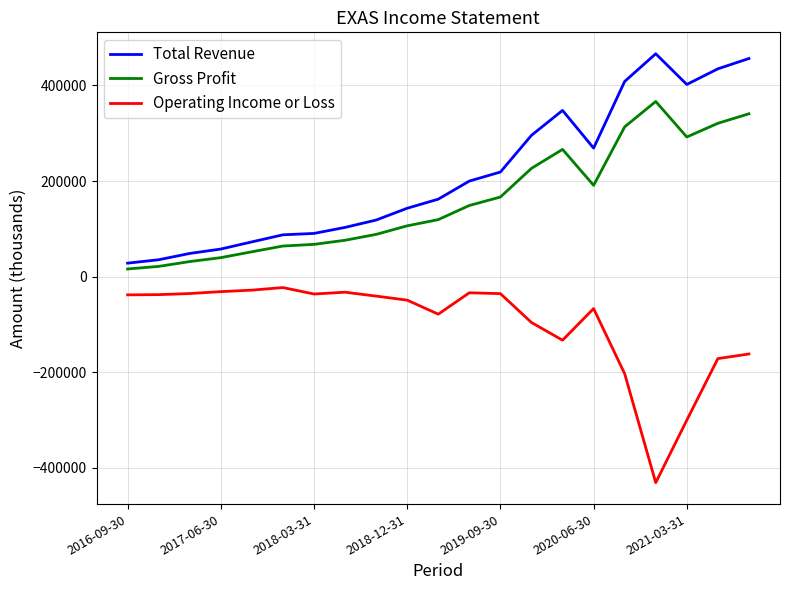

True or false: Gross Profit and Operating Income or Loss cross at least once.

False